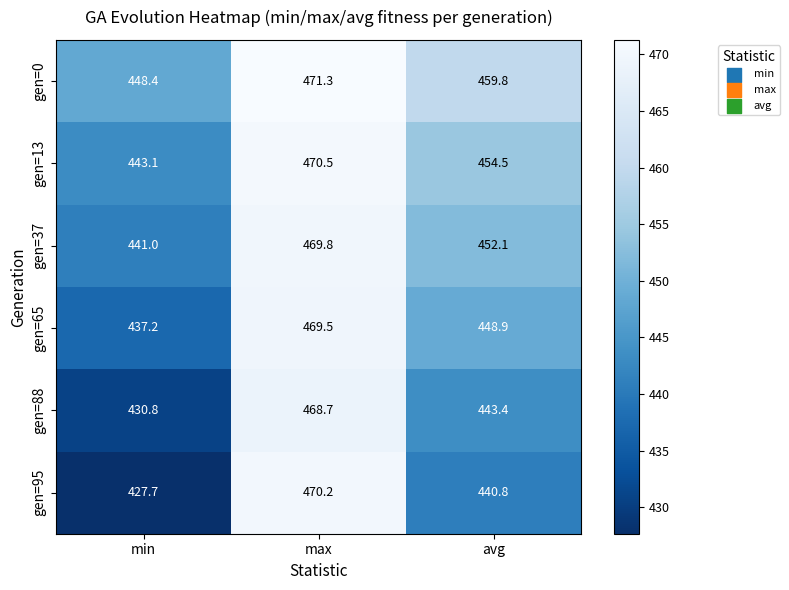

Is it true that gen=13 equals 677.2 at max?

False